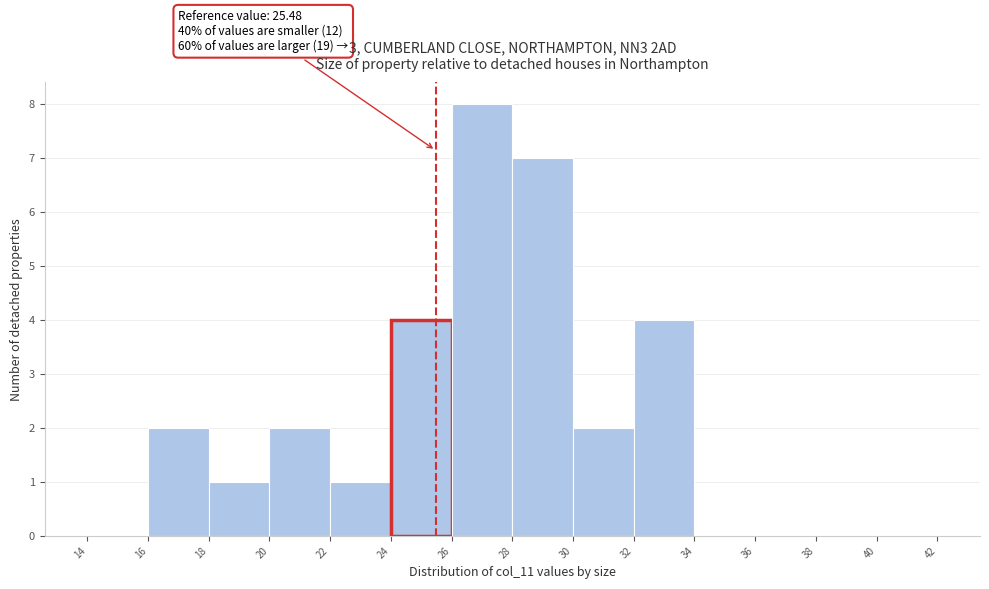

Over which range of the x-axis is the bar tallest?

26 to 28